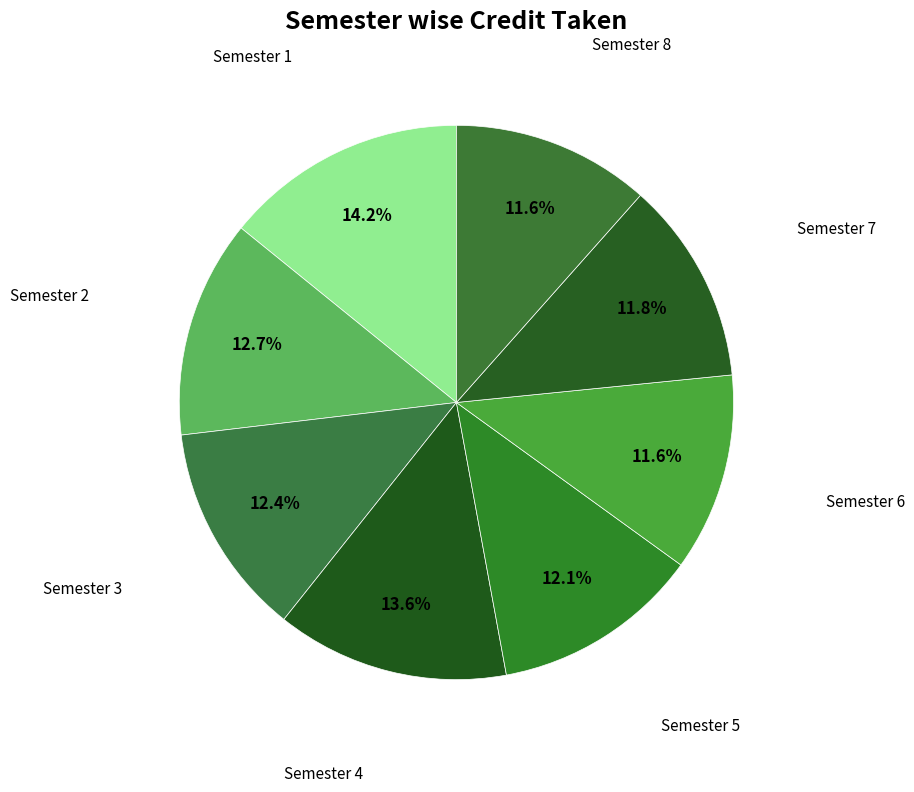

How many segments does this pie chart have?

8